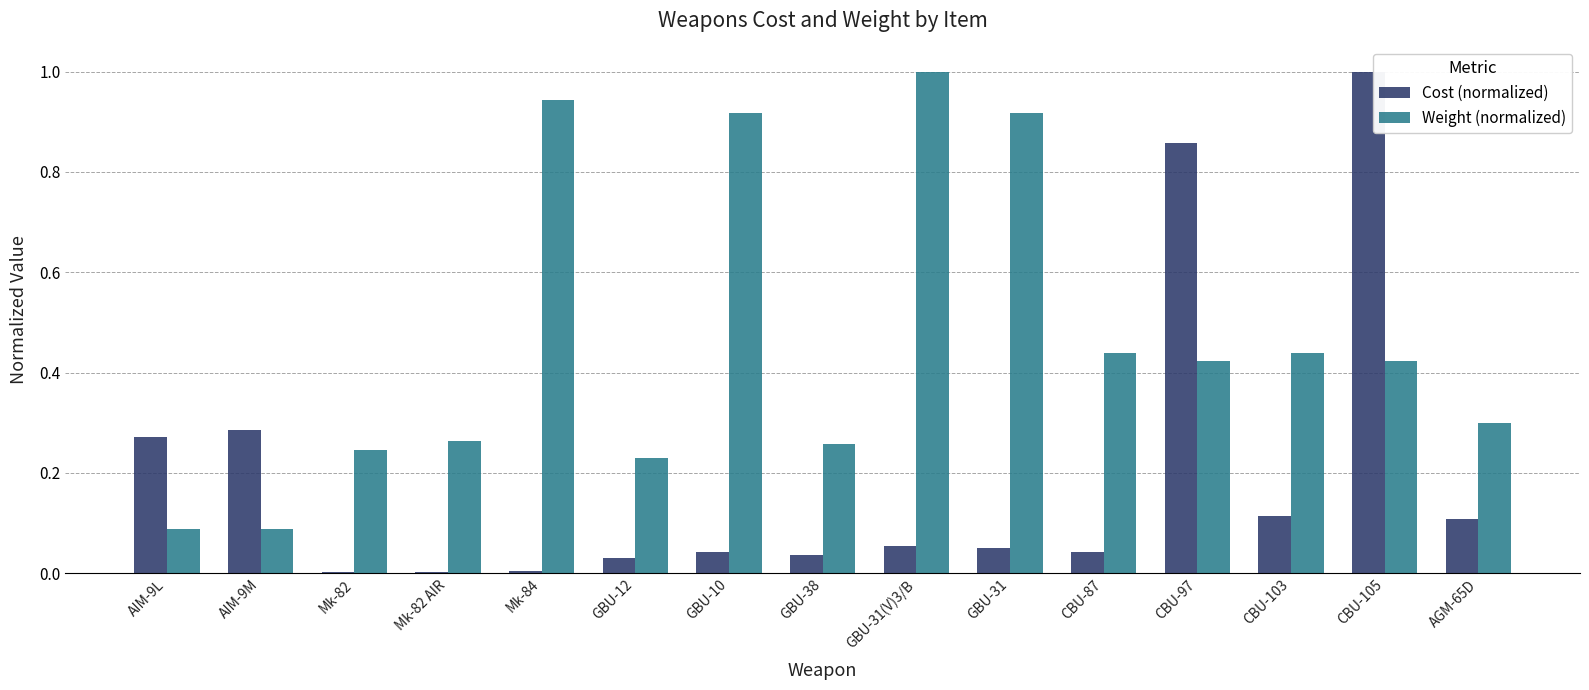

Which series has the largest total across all categories?

Weight (normalized)